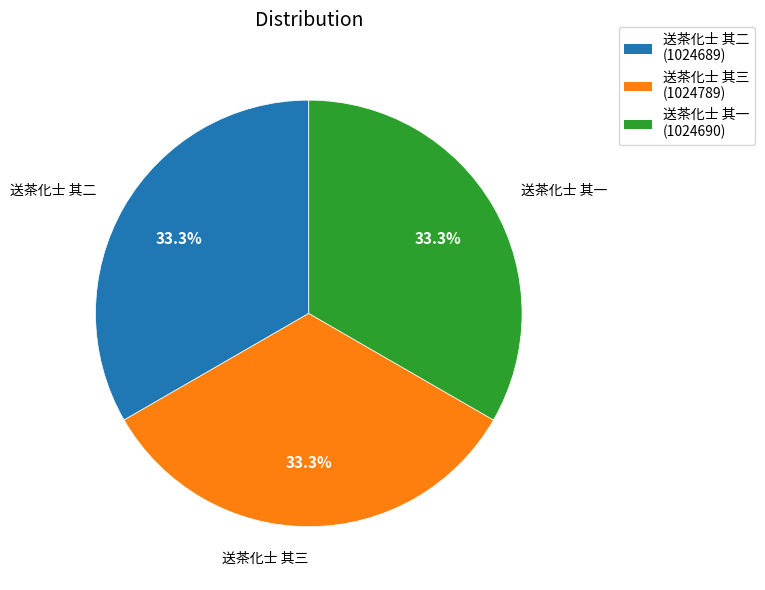

What portion of the pie excludes 送茶化士 其一?

66.7%